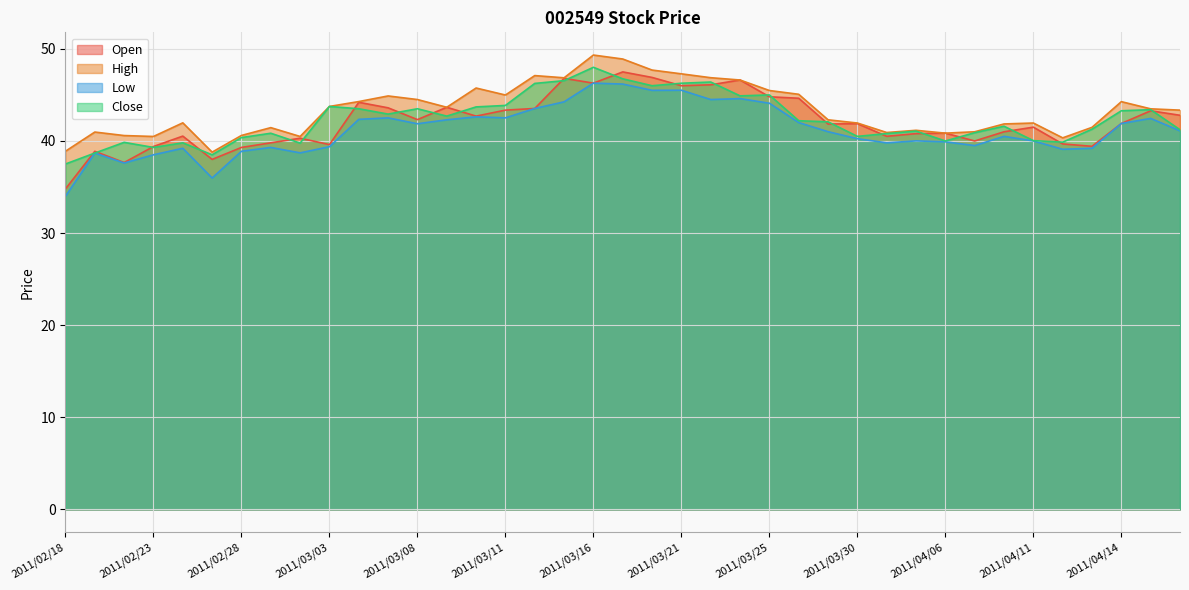

What value does the Open series have at 2011/02/28?

39.3